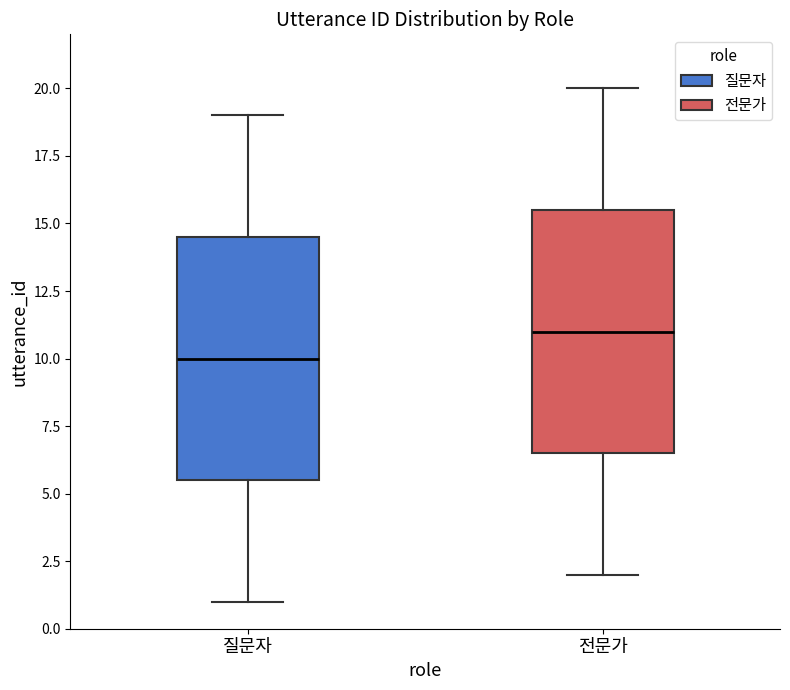

Reading left to right, transcribe this box plot: for each box, give where its median line is, the range the box spans, and where its two whiskers end, as read against the y-axis. The values are not printed on the chart, so give them approximately, as read against the axis.

질문자: median 10.0, box 5.5 to 14.5, whiskers 1.0 to 19.0
전문가: median 11.0, box 6.5 to 15.5, whiskers 2.0 to 20.0